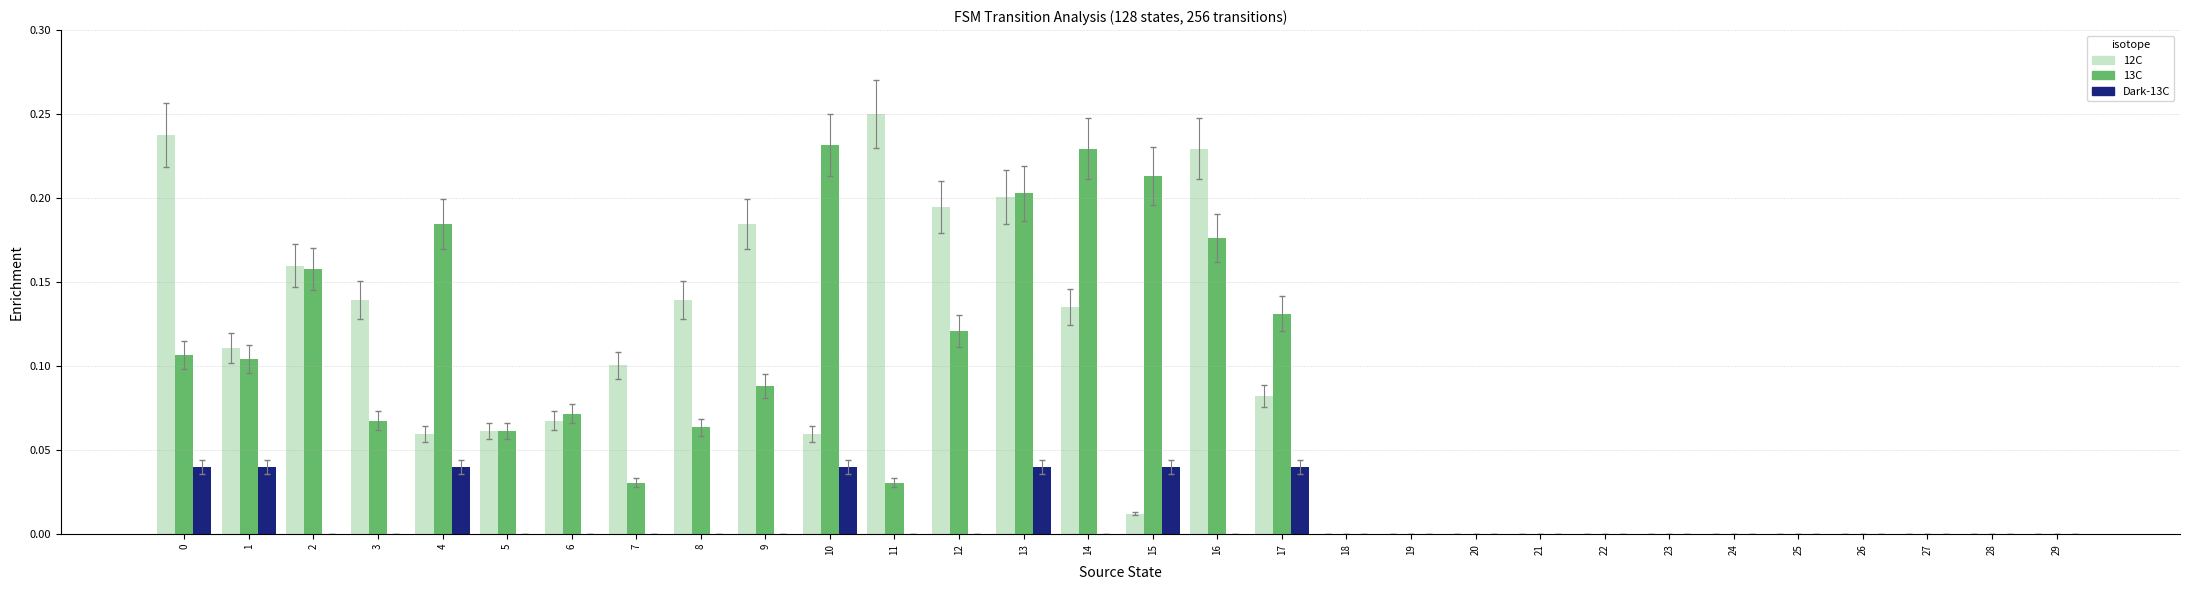

What is the sum of all 13C values?

2.3